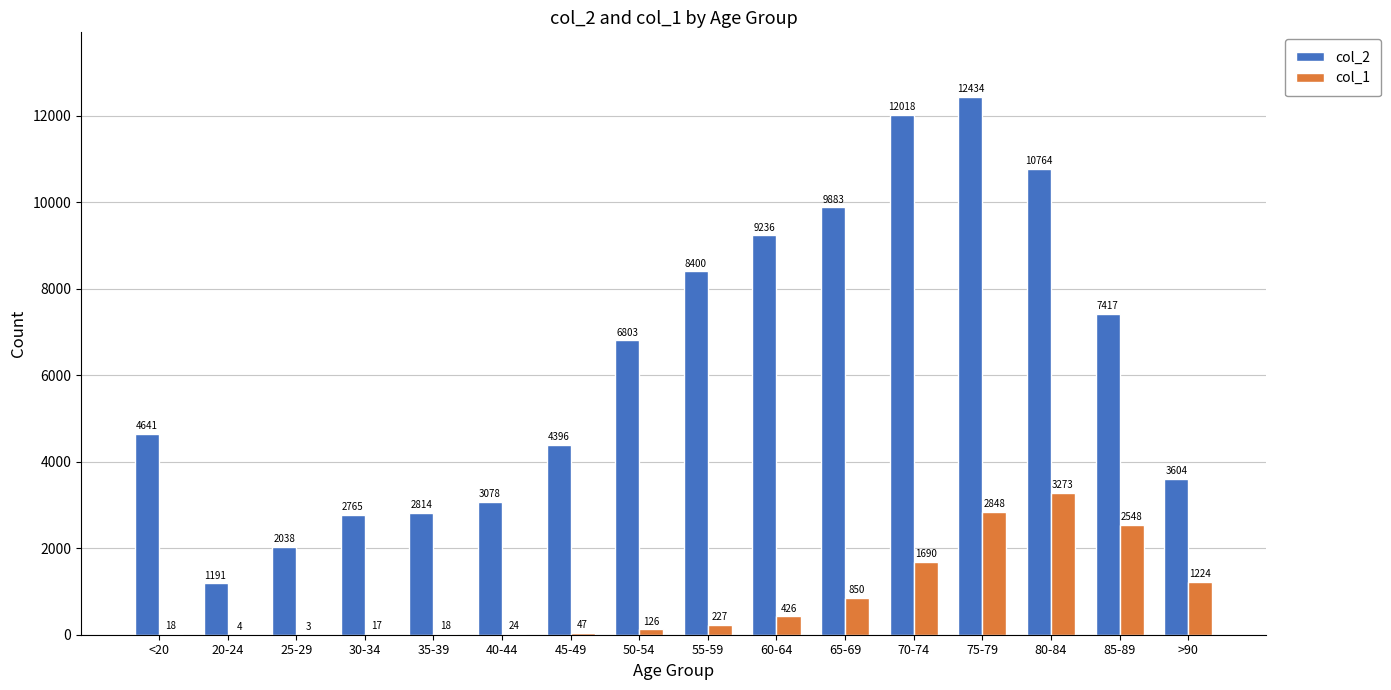

What is the sum of the col_1 values at 20-24 and 35-39?

22